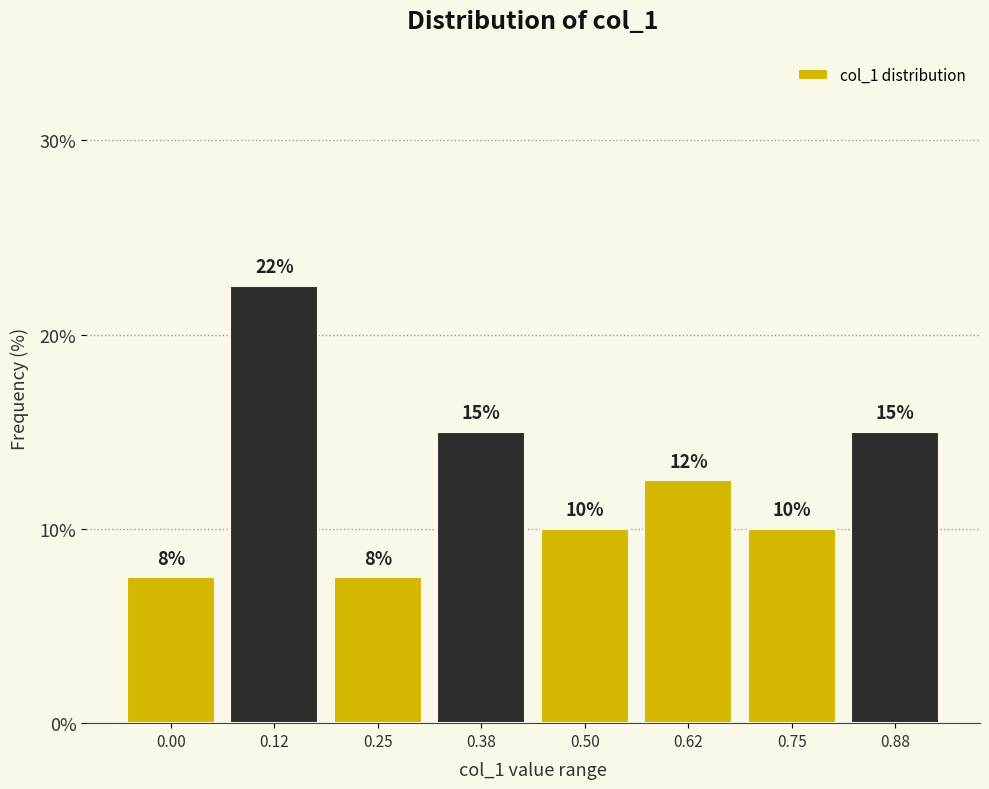

What is the value of the 7th bar from the left?

10.0